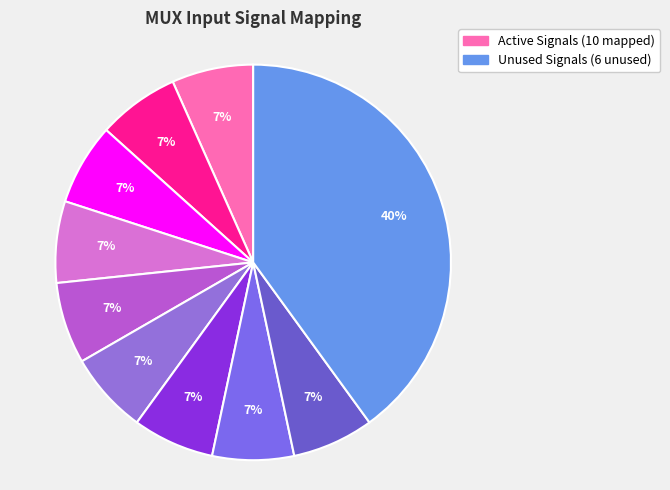

How many slices are in this pie chart?

10